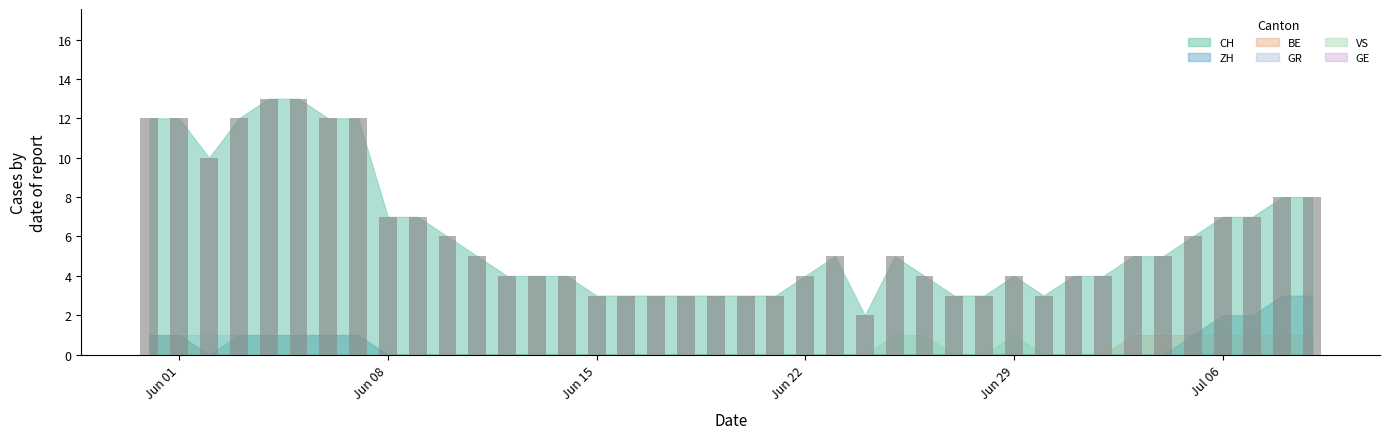

What is the maximum value shown in the chart?

13